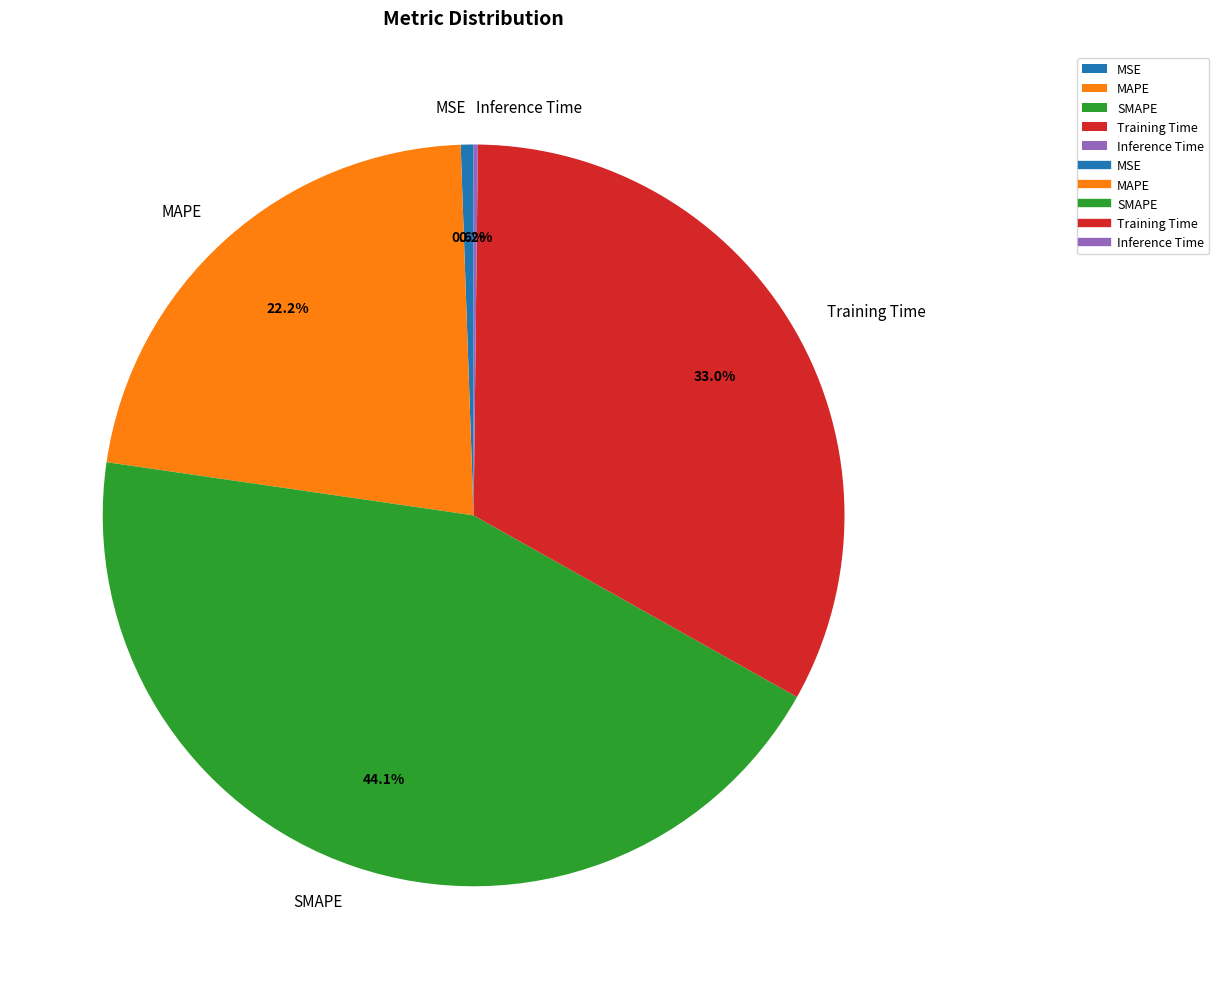

To the nearest percent, what is the average slice percentage?

20%